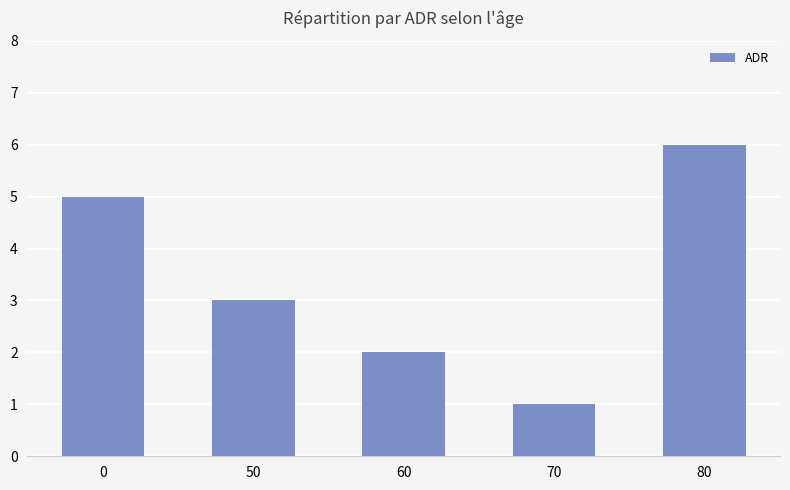

How many bars are there in total?

5